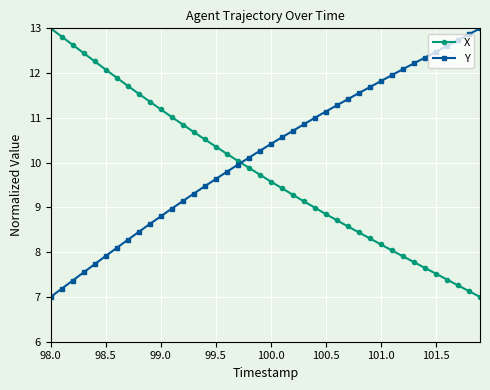

List the series in order of their overall mean, highest first.

Y, X